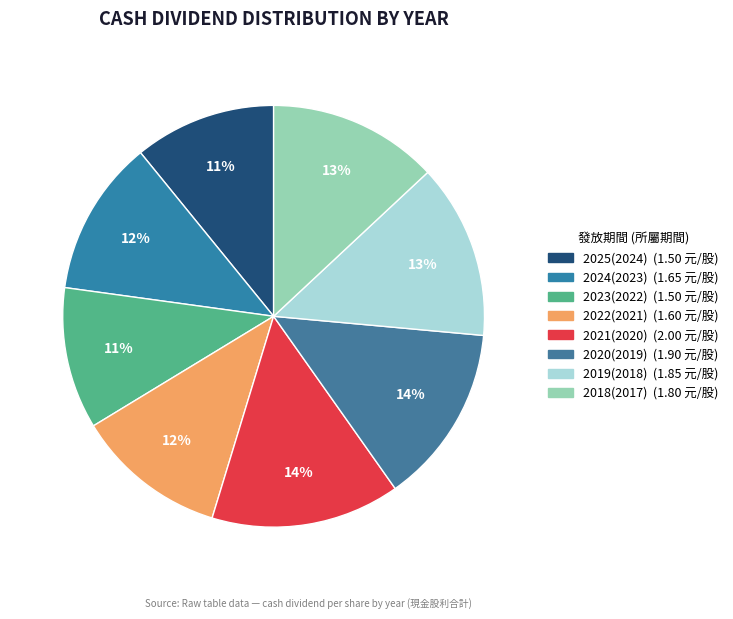

What is the change in value from 2025(2024) to 2021(2020)?

+0.5